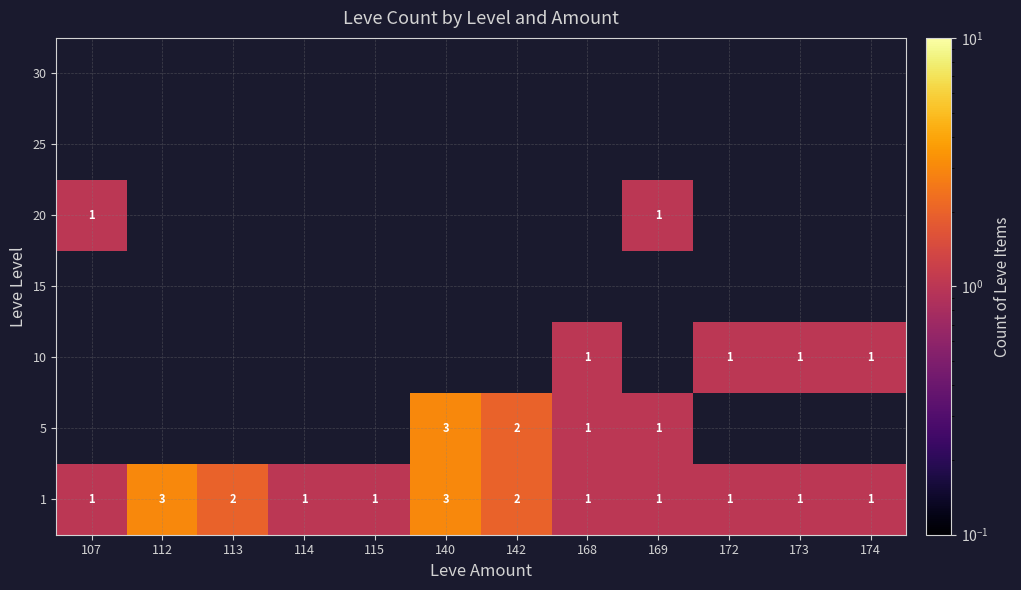

The value of 10 at 172 is 0. True or false?

False